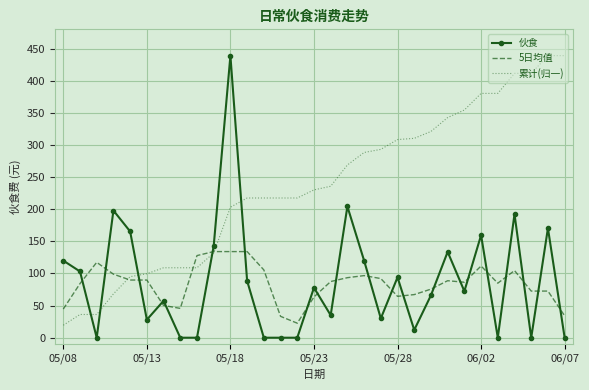

After their last crossing, which series has the higher values: 5日均值 or 伙食?

5日均值